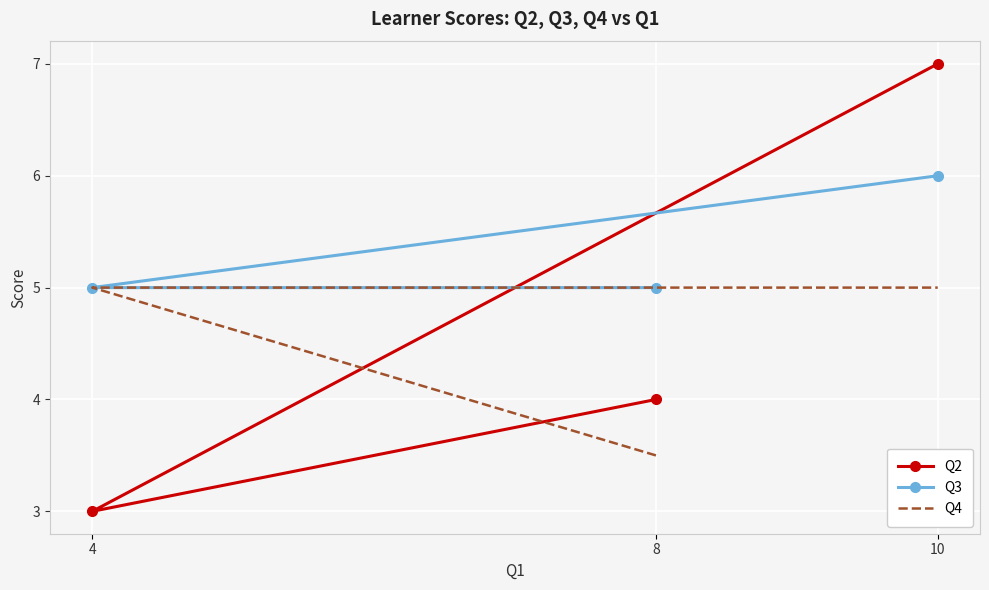

Reading left to right, transcribe all the data shown in this chart.

Q2: 4.0	3.0	7.0
Q3: 5.0	5.0	6.0
Q4: 3.5	5.0	5.0